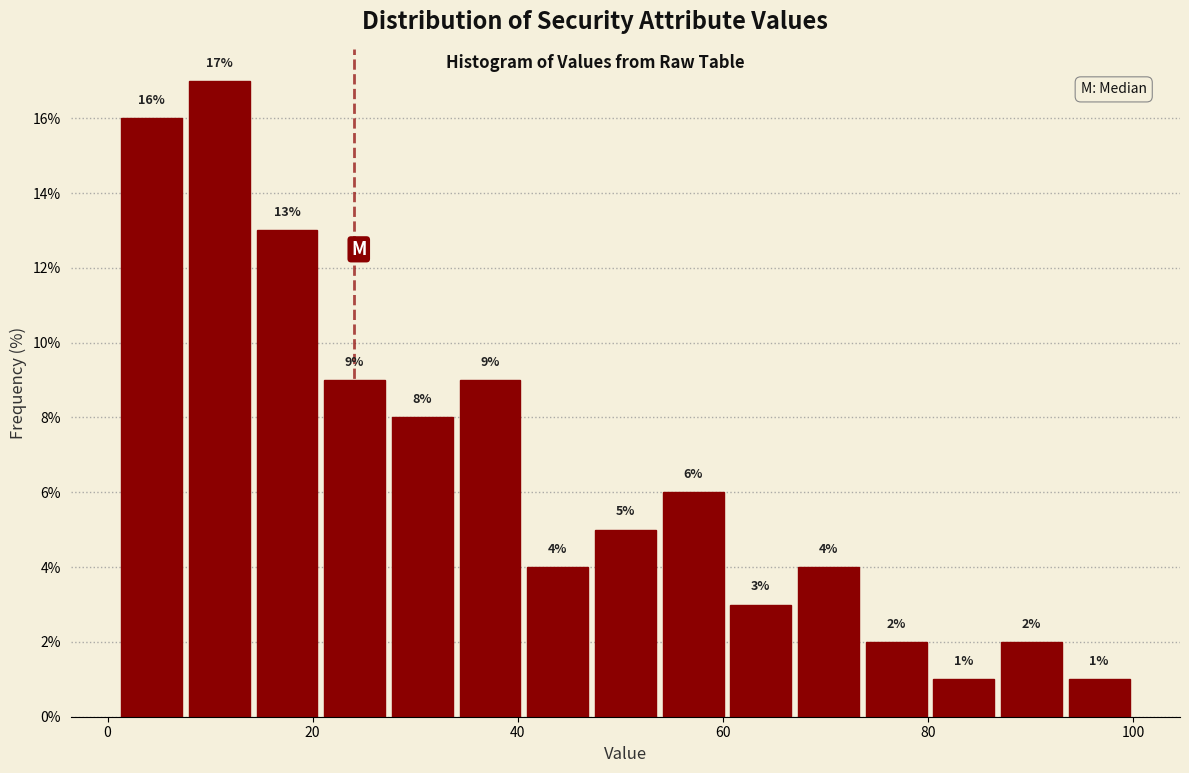

Read against the x-axis, roughly where is the centre of the tallest bar?

10